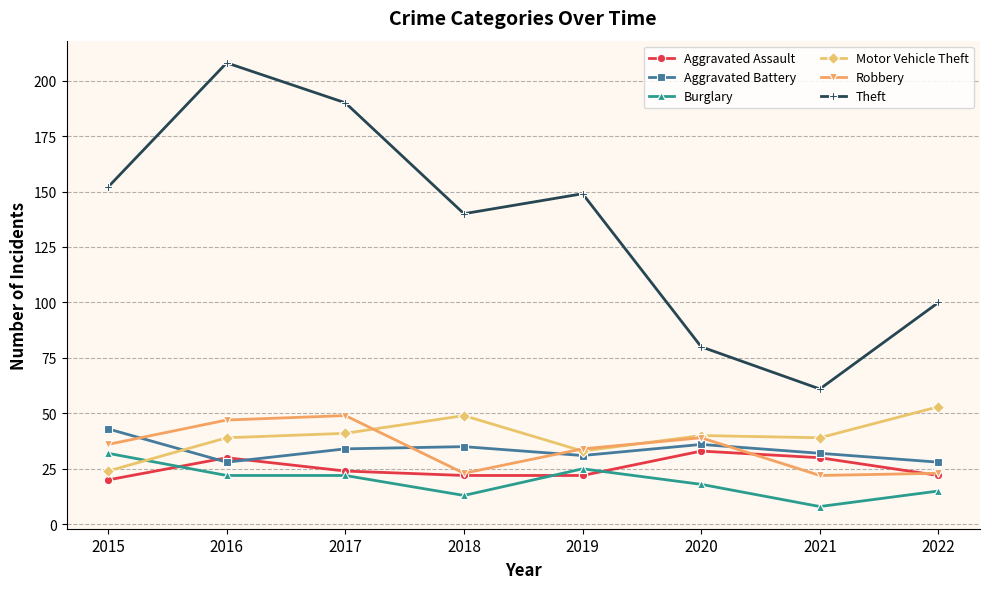

Count the number of categories in the chart.

8